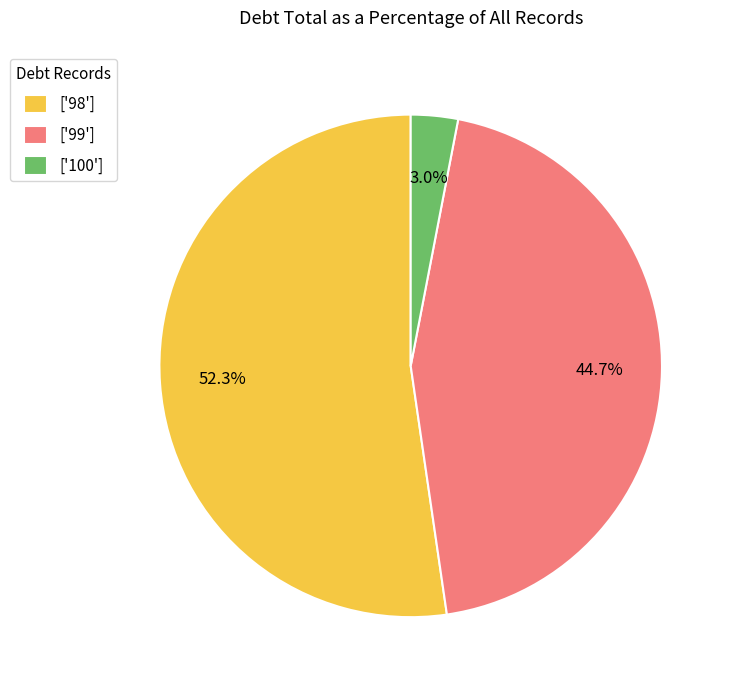

Which slice is the smallest?

['100']